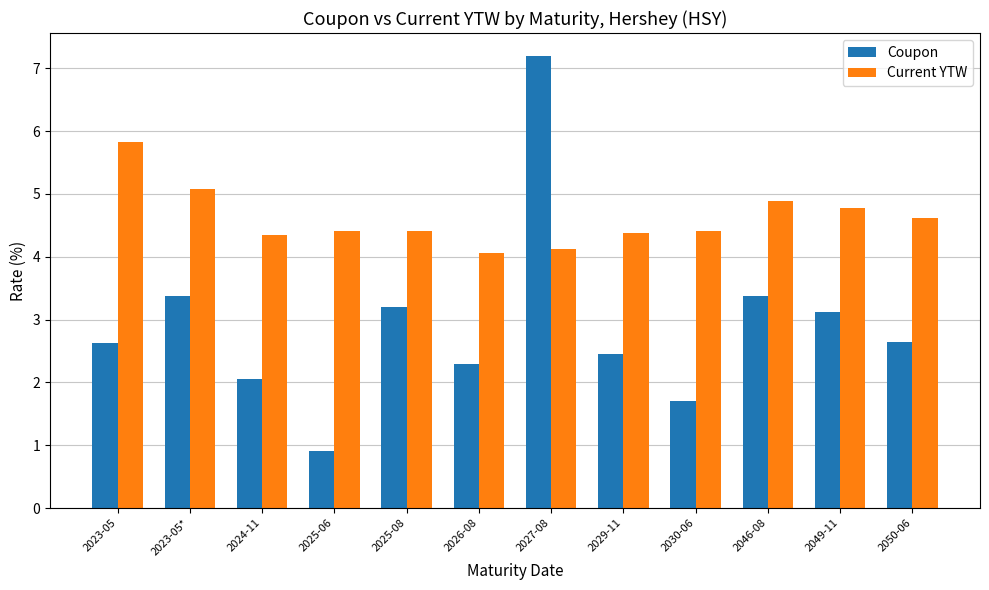

What are all the series names shown in the legend?

Coupon, Current YTW